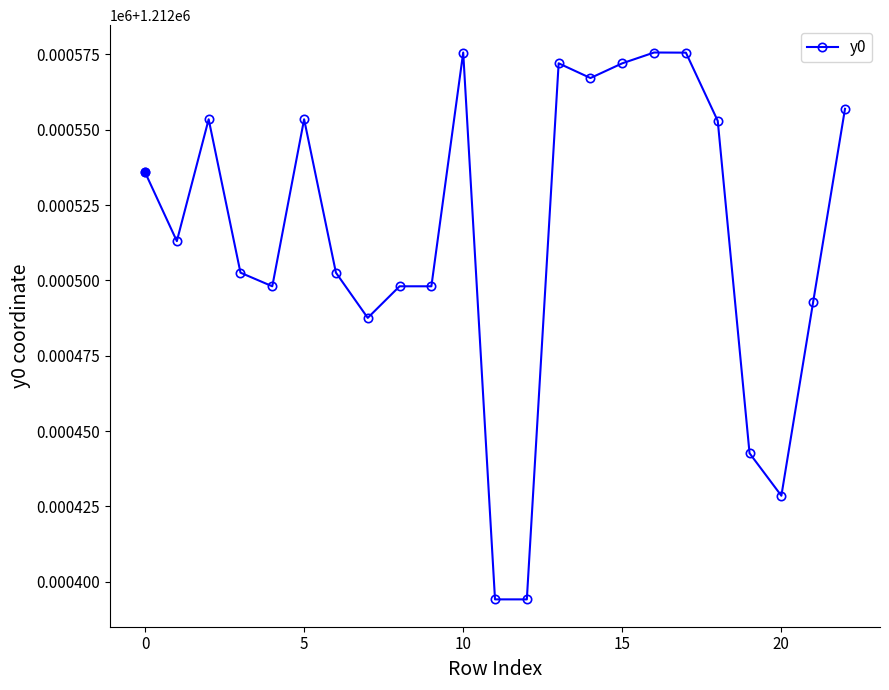

Is this an area chart (filled region under the line)?

No